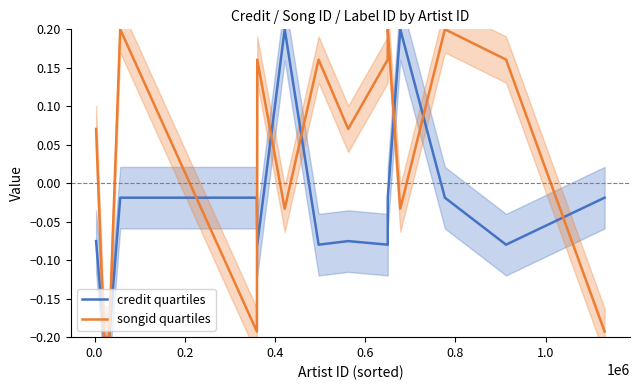

Which series has the largest range (max minus min)?

credit quartiles